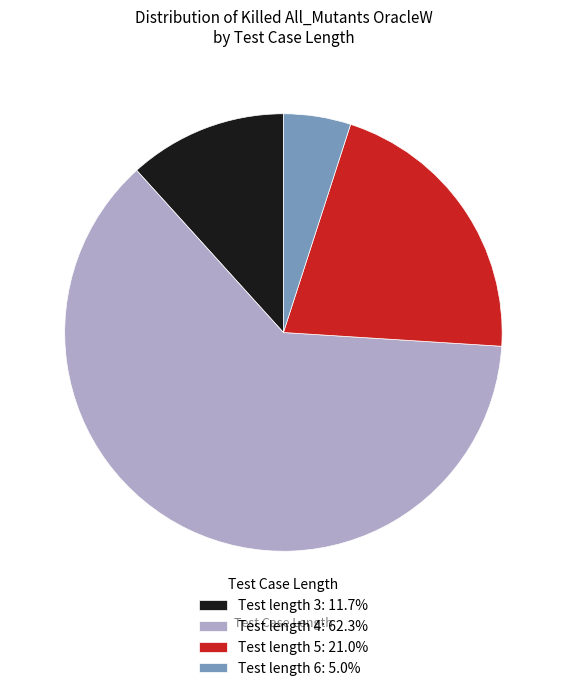

Is there a majority slice in this chart?

Yes